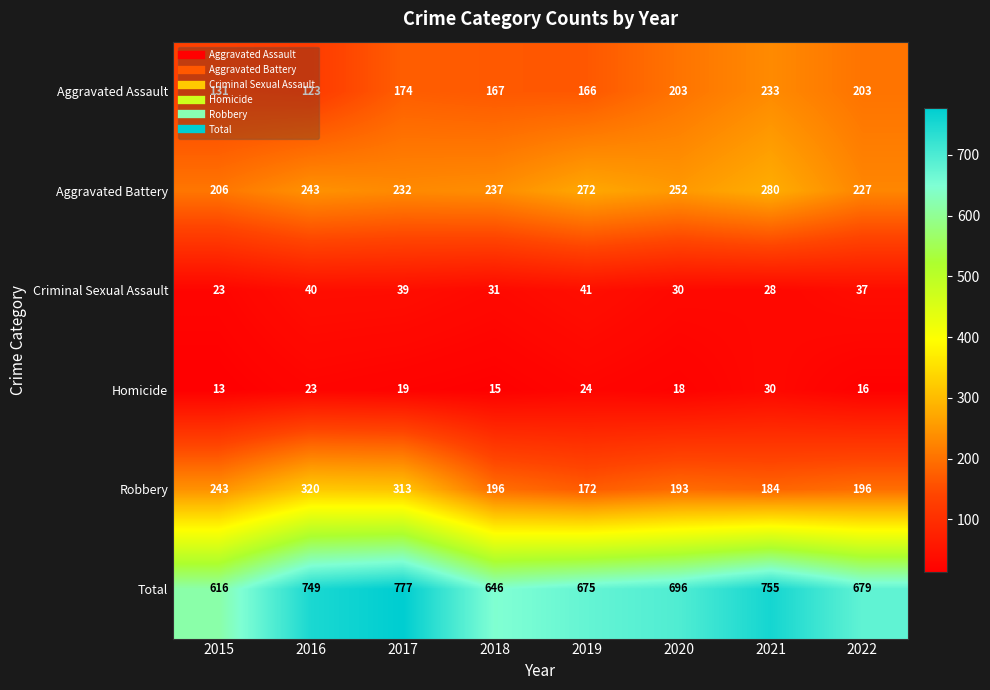

What is the spread (max minus min) of values at 2018?

631